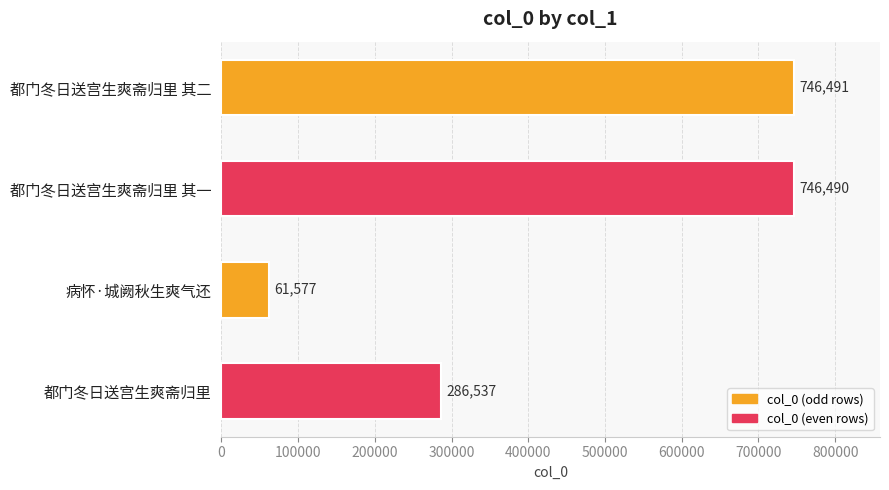

True or false: the data shows 406538 at 都门冬日送宫生爽斋归里 其一.

False